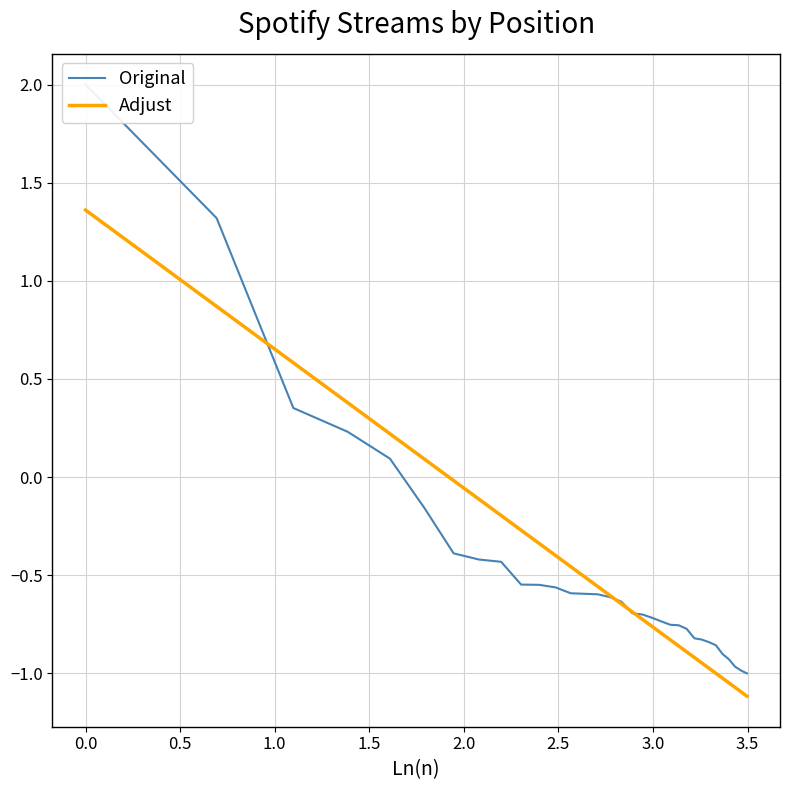

Is the value of Adjust at 10 greater than the value of Original at 30?

Yes